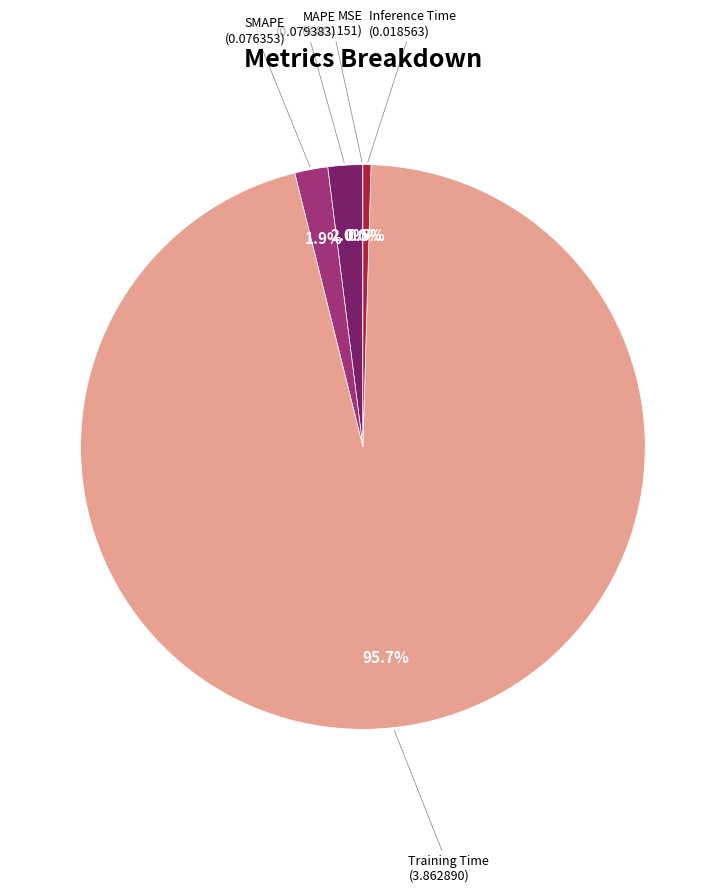

Is there any slice that represents more than half of the pie?

Yes